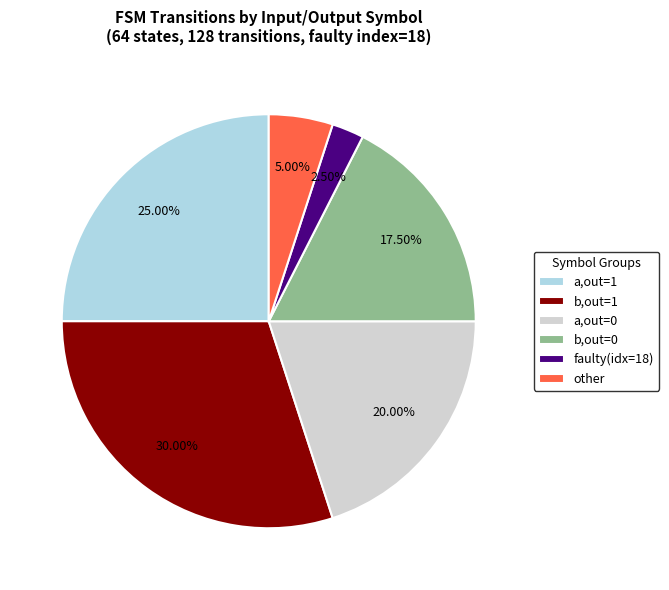

Does any single category account for the majority?

No